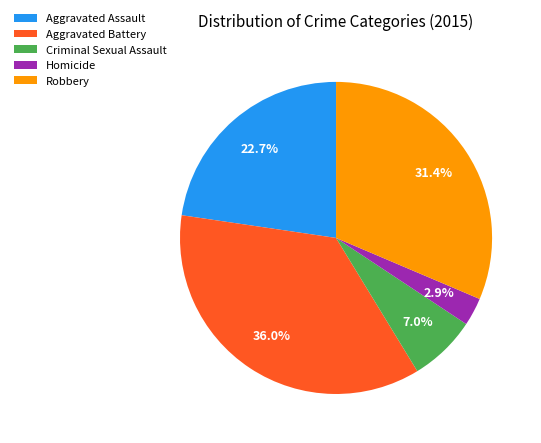

To the nearest percent, what percentage of the pie is Aggravated Battery?

36%